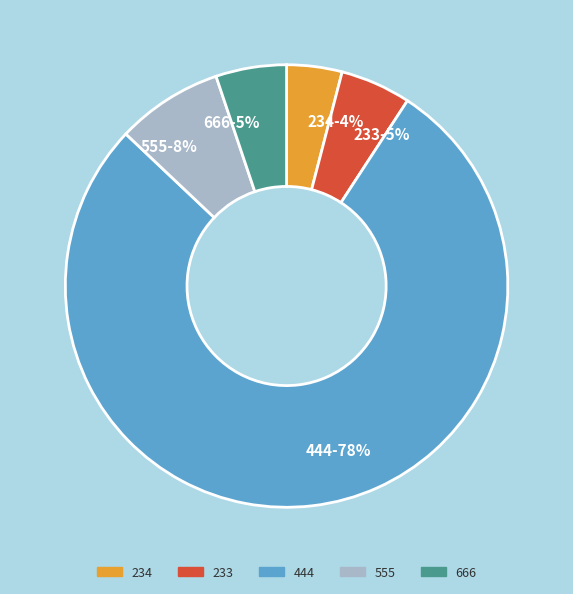

To the nearest percent, what is the combined percentage of 666 and 234?

9%